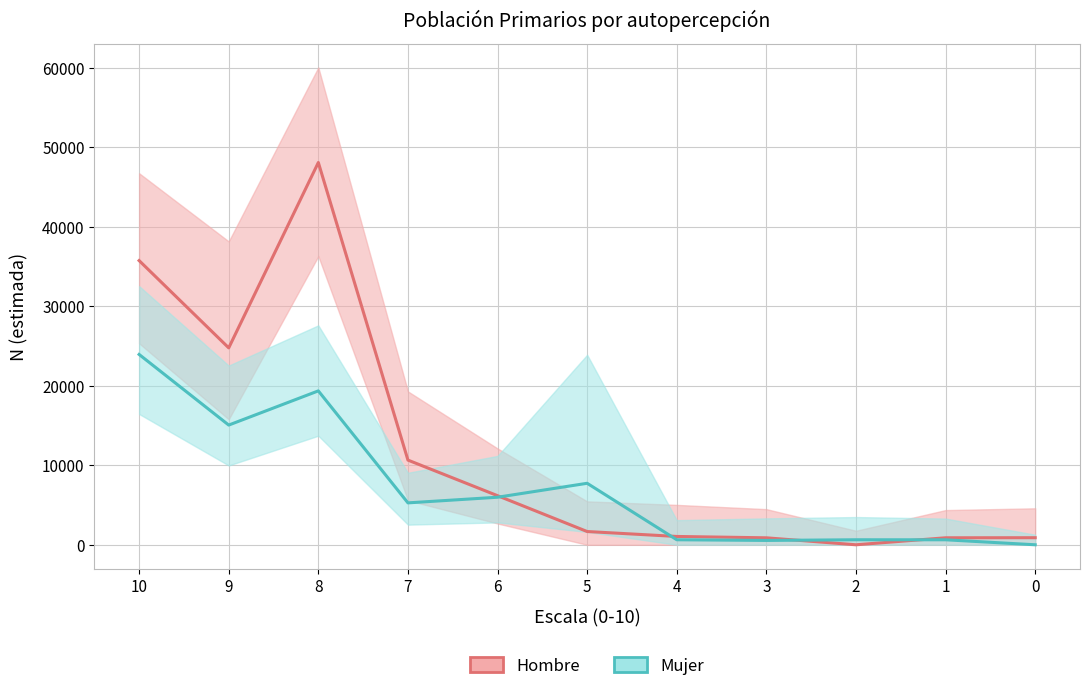

Is it true that Hombre equals 41745 at 9?

False